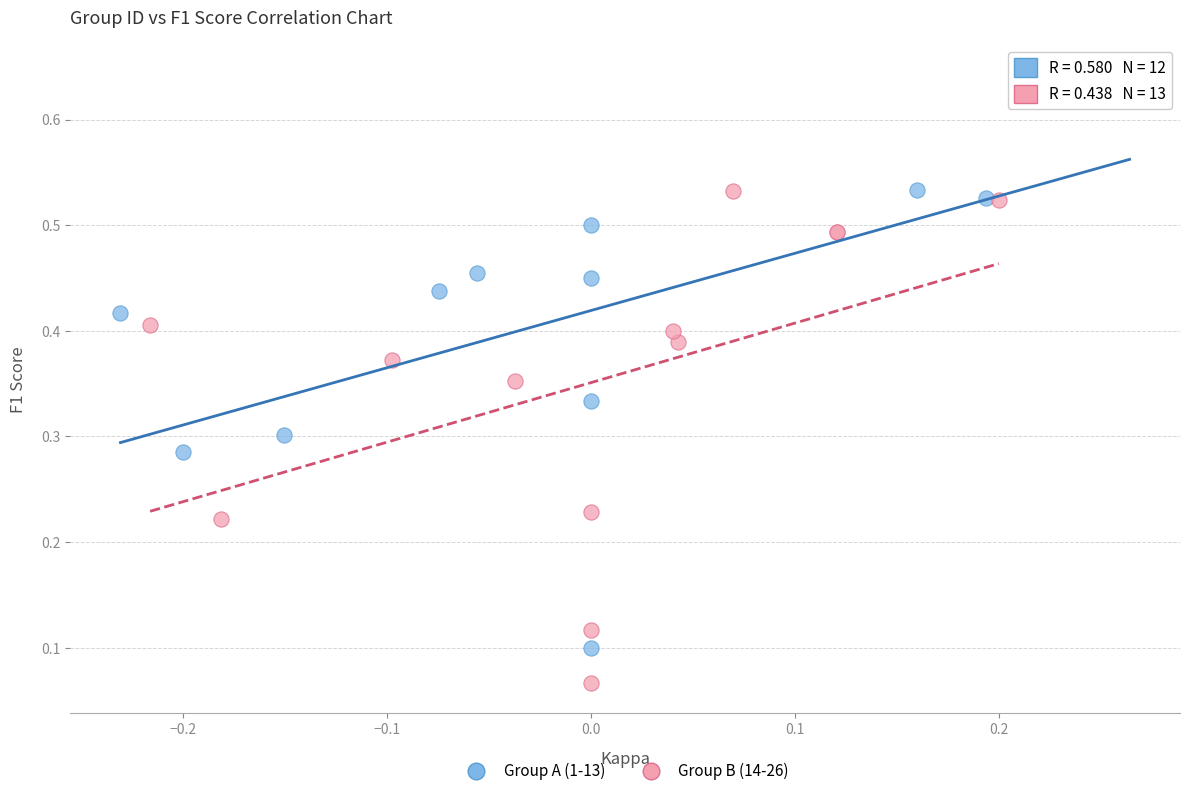

Which series has the largest Y range (max minus min)?

Group A (1-13)